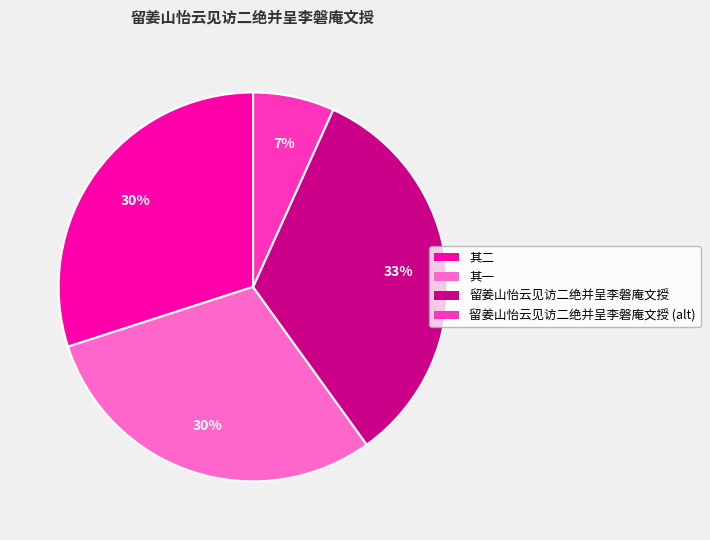

To the nearest percent, what is the average slice percentage?

25%